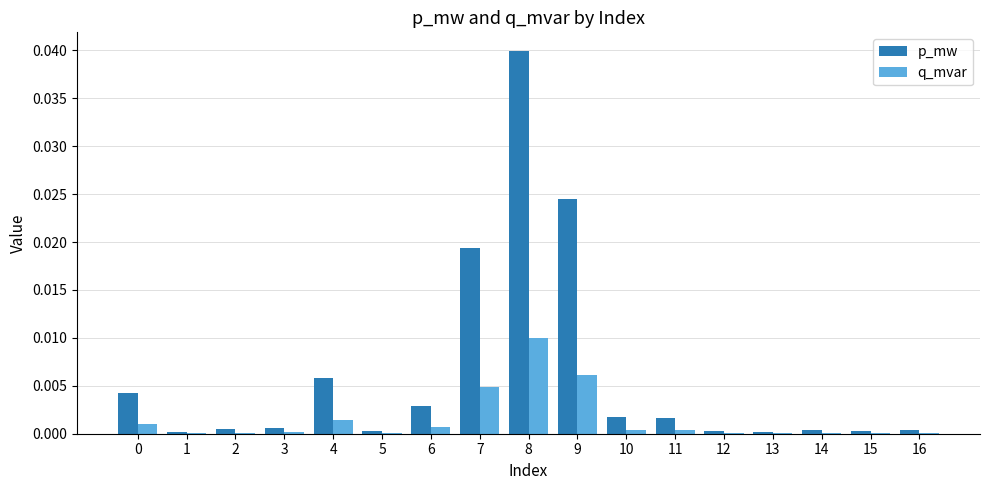

Is it true that q_mvar equals 0.0 at 9?

True